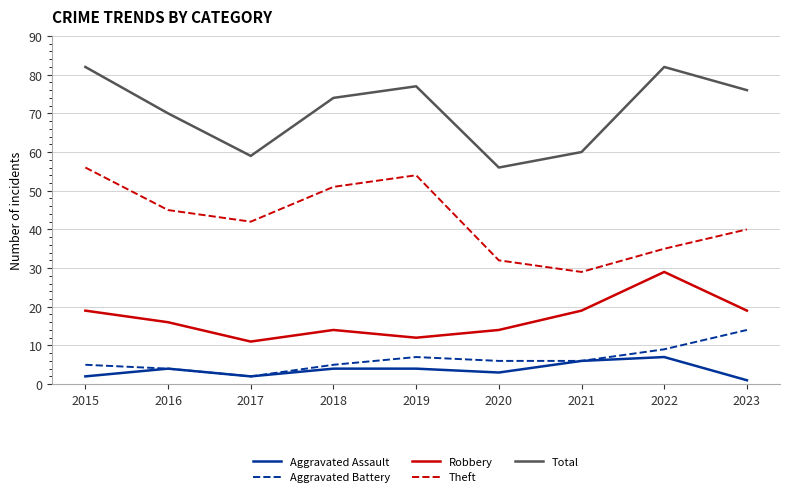

What is the maximum value shown in the chart?

82